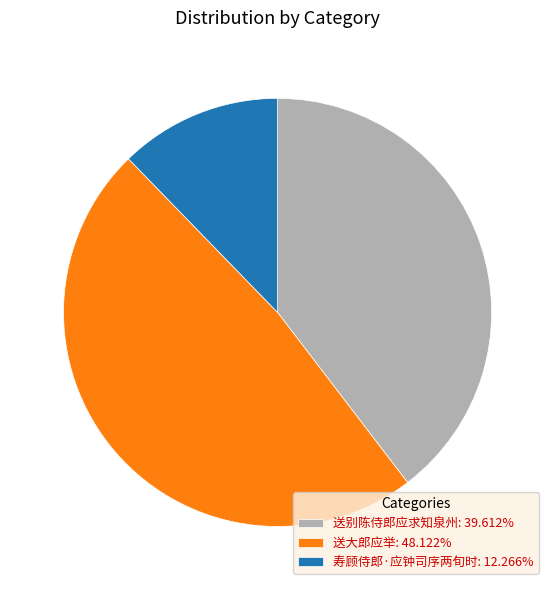

Combined, do 寿顾侍郎·应钟司序两旬时: 12.266% and 送别陈侍郎应求知泉州: 39.612% account for over 50%?

Yes